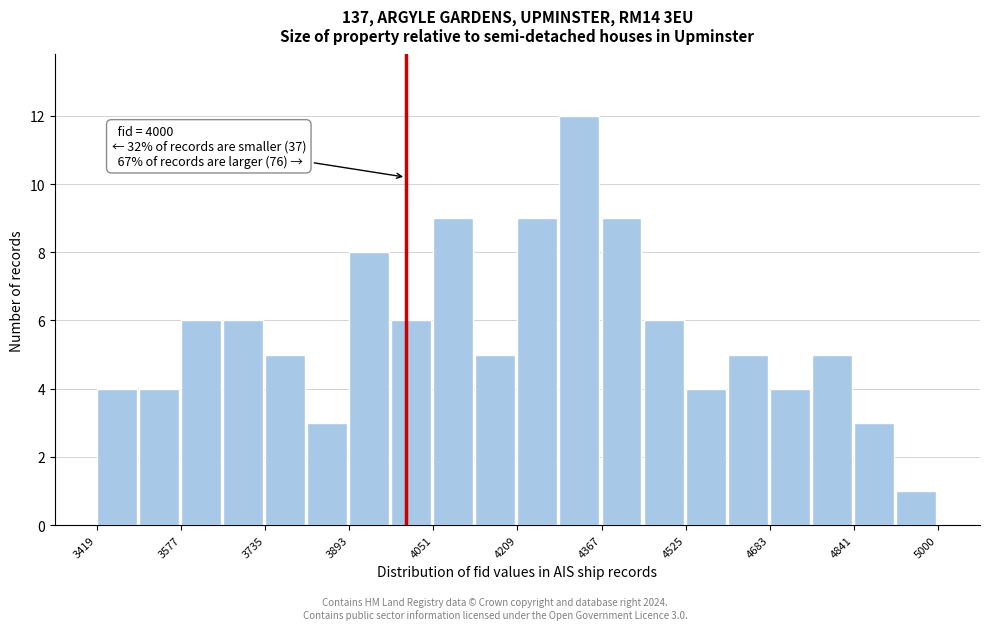

Around what value on the x-axis is the tallest bar? Give the approximate position of its centre, as read against the axis.

4320